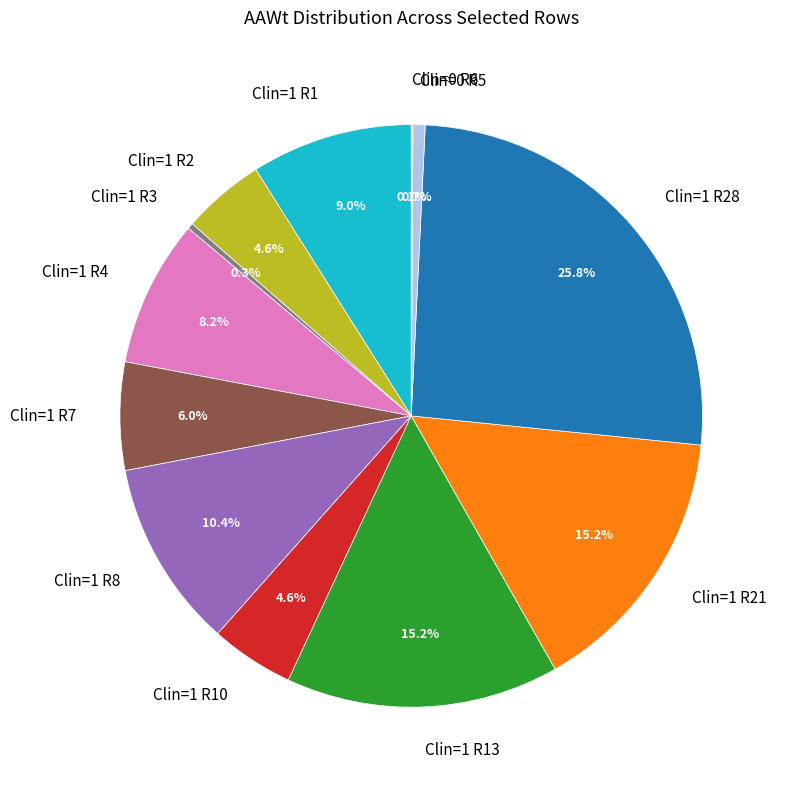

Which category has the biggest portion of the pie?

Clin=1 R28